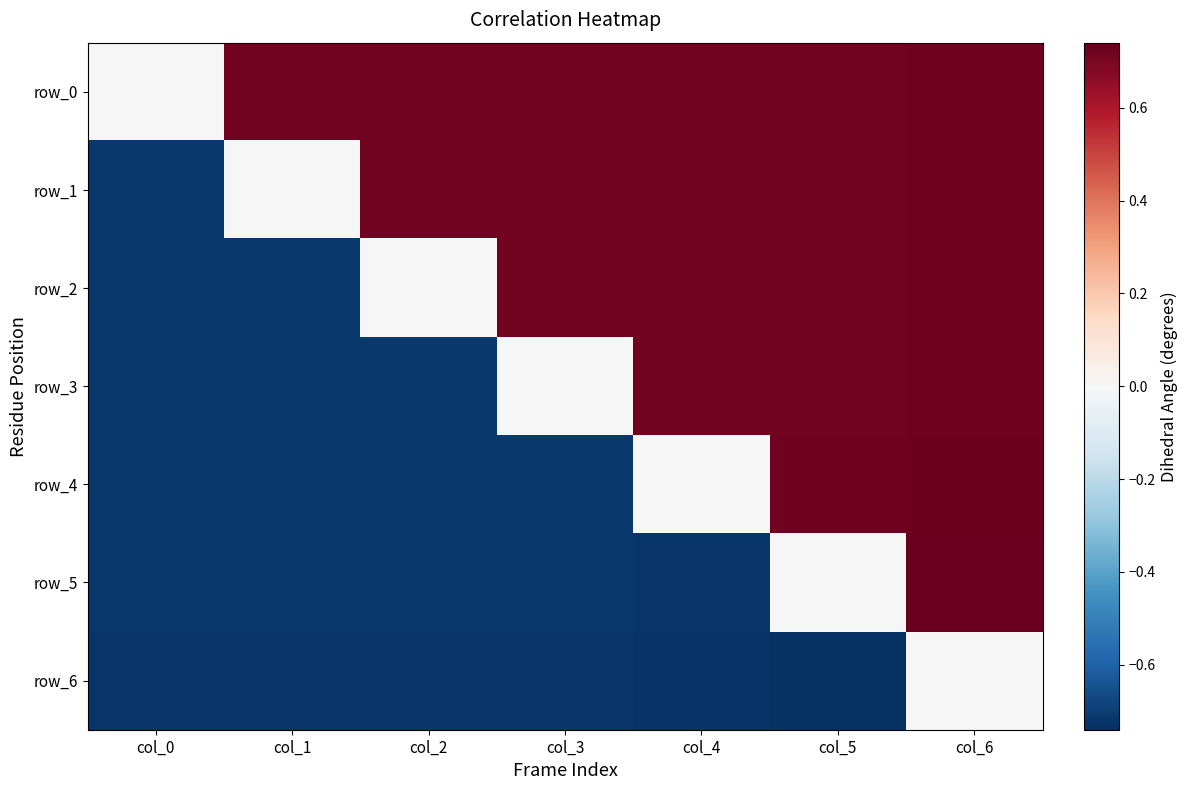

What is the difference between the row_3 values at col_1 and col_3?

0.7